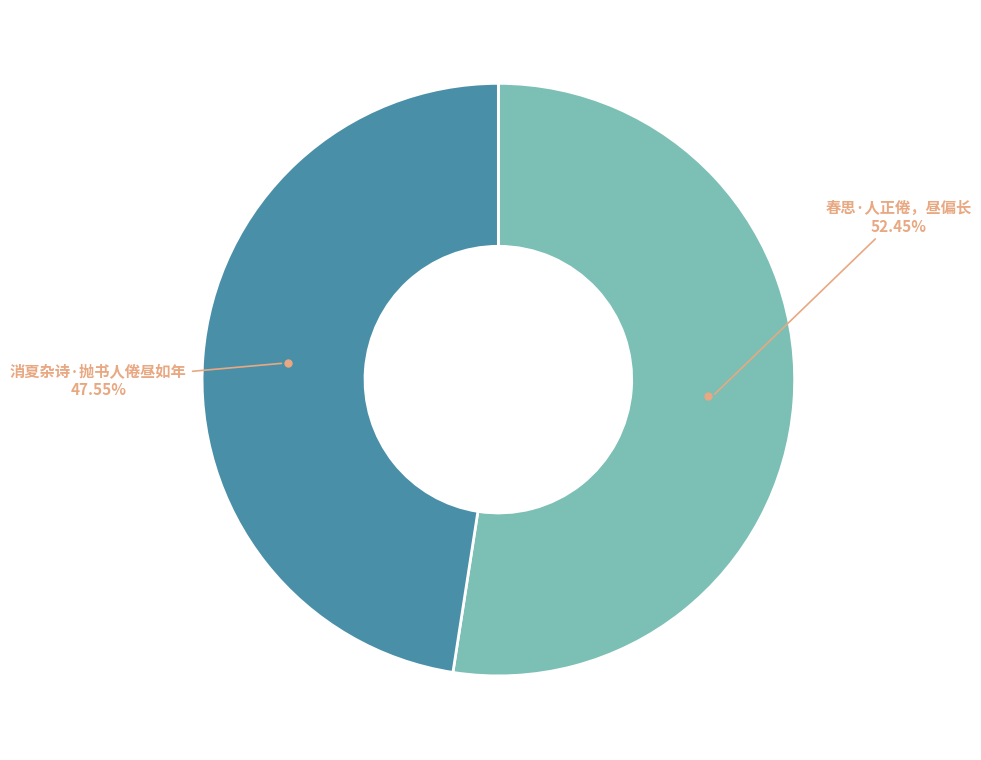

Between 春思·人正倦，昼偏长 and 消夏杂诗·抛书人倦昼如年, which is larger?

春思·人正倦，昼偏长